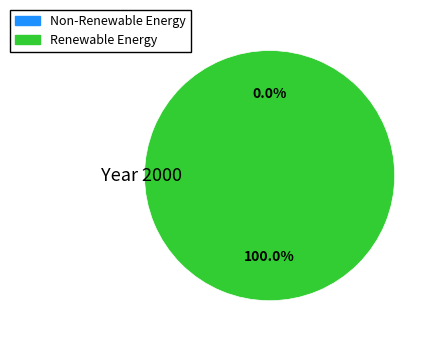

What percentage do 1480439072 and 1475772276 together represent?

100.0%